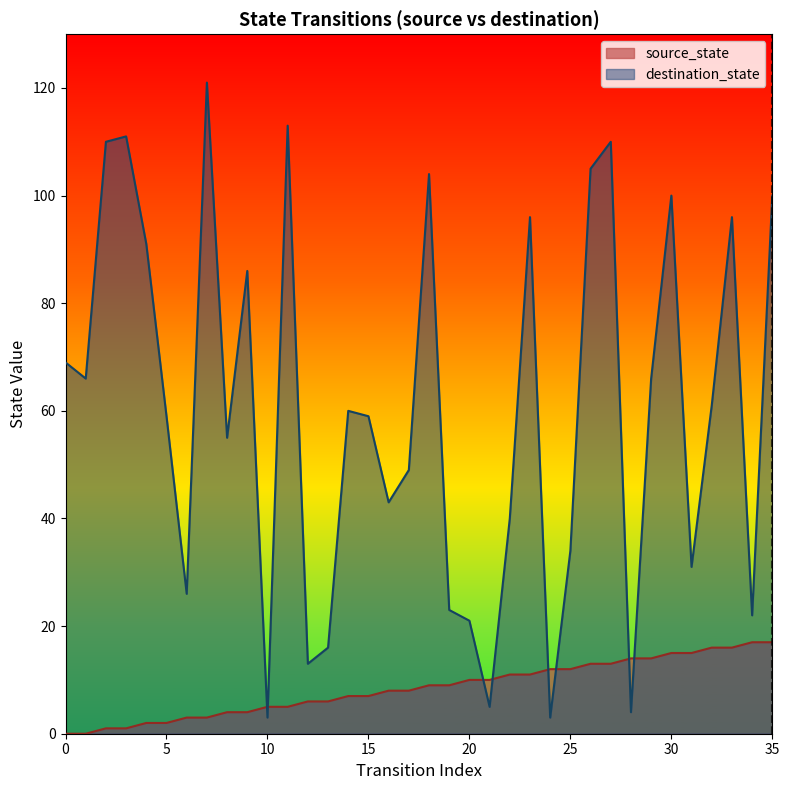

Which series changed the most between 19 and 35?

destination_state